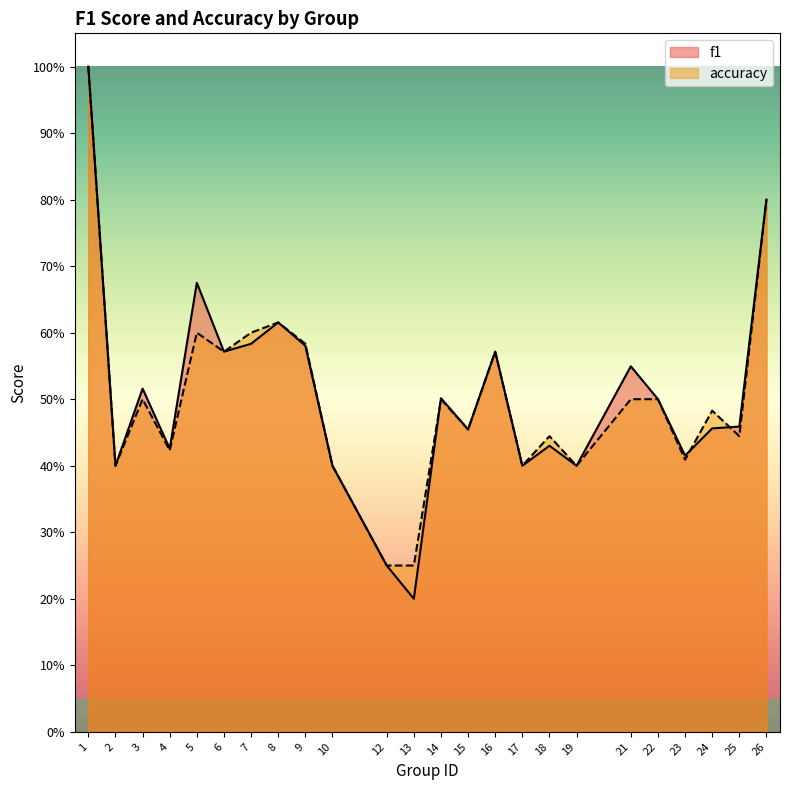

At which label does accuracy reach its peak?

1